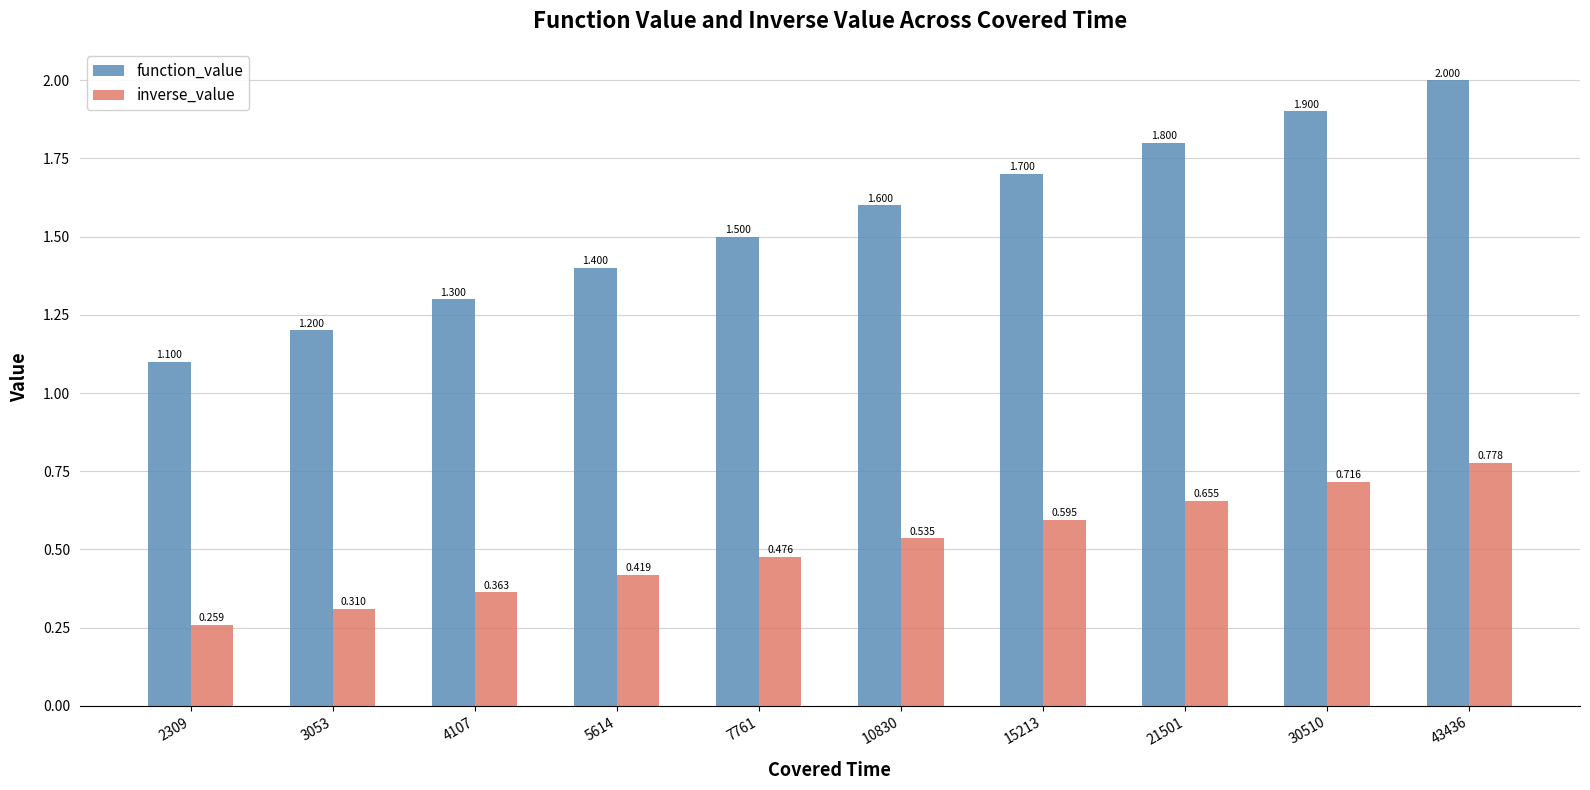

Does the chart contain any negative values?

No